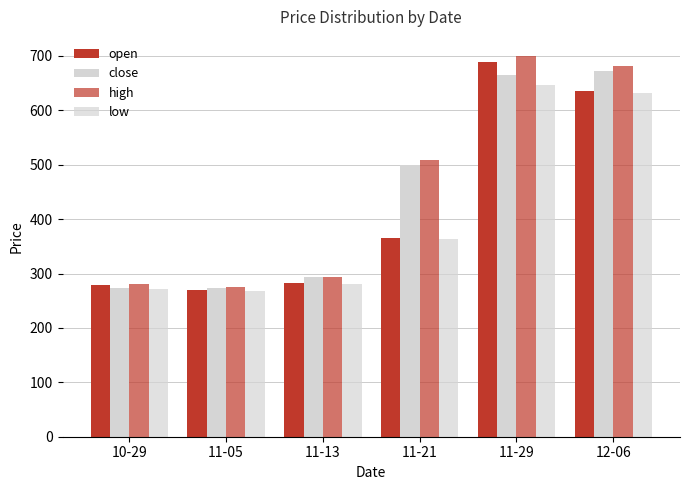

How many distinct data groups are displayed?

4